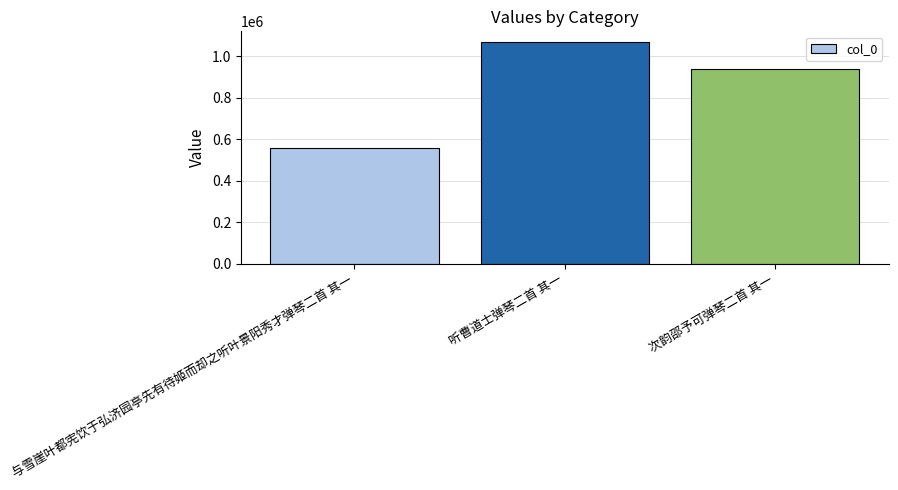

At which label does the data first exceed 939289?

听曹道士弹琴二首 其一